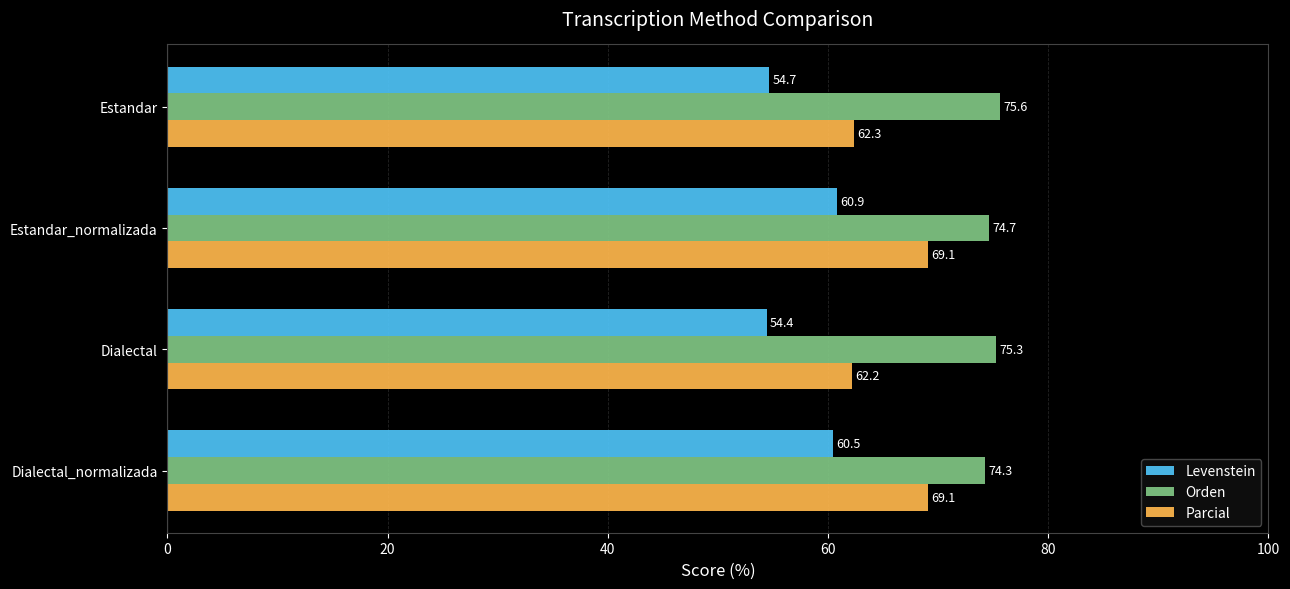

Which series has the largest range (max minus min)?

Parcial